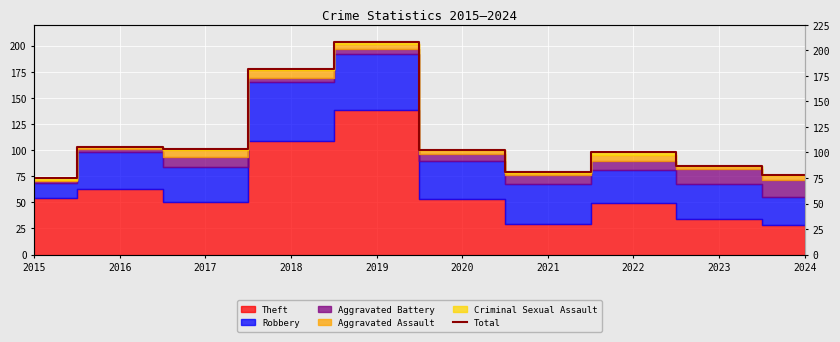

What value does the data have at 2019?

204